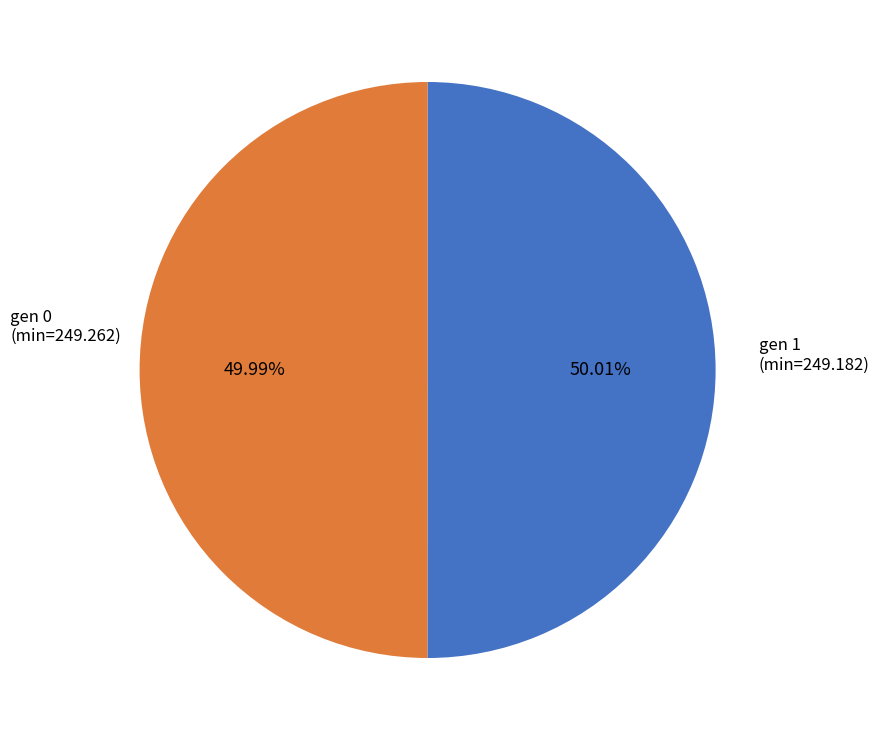

Is there any slice that represents more than half of the pie?

Yes